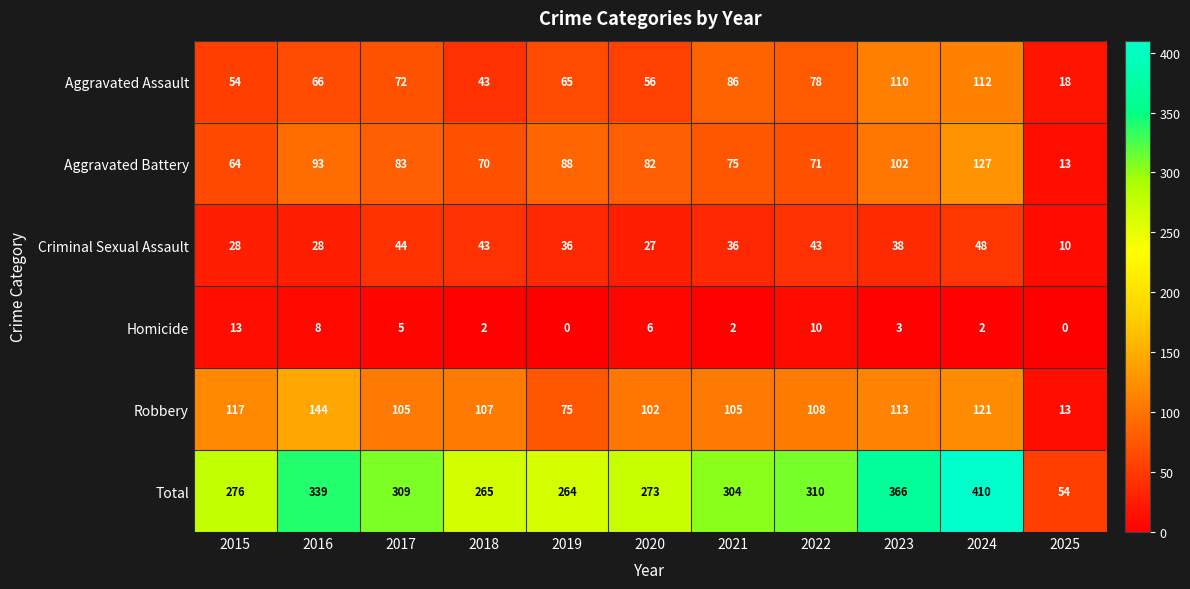

What is the difference between the second highest and second lowest values in the Robbery series?

46